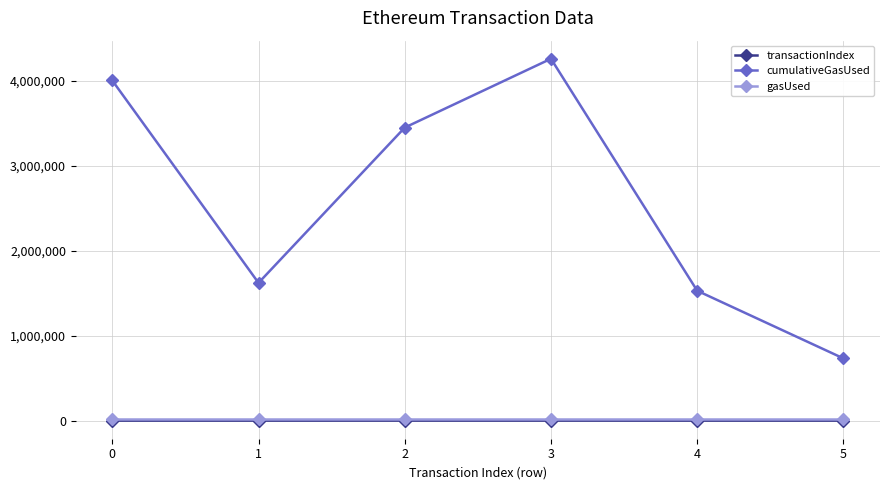

What is the value of the gasUsed point at the 2nd from the left?

21000